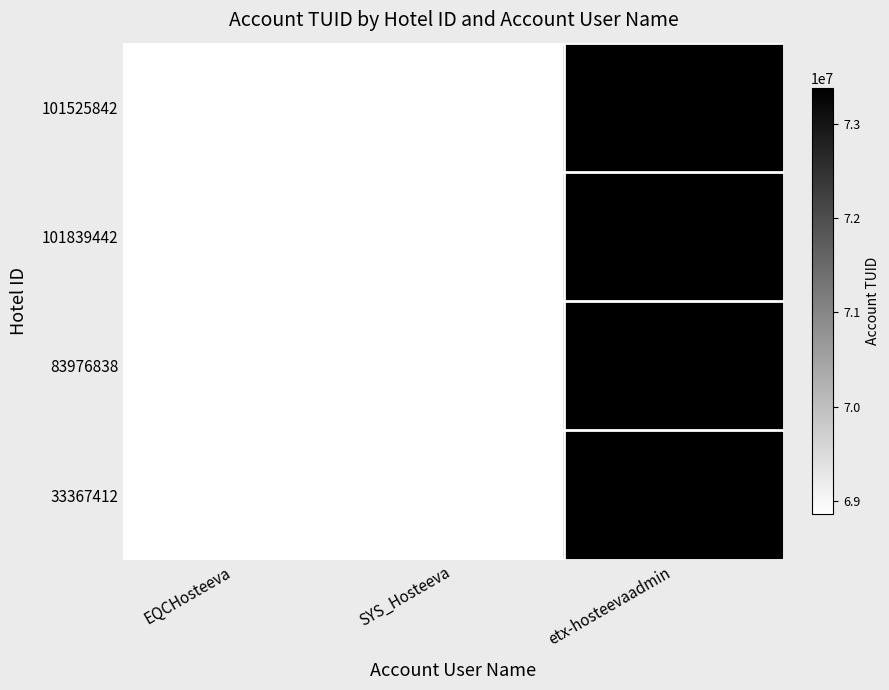

What is the greatest value displayed?

73377250